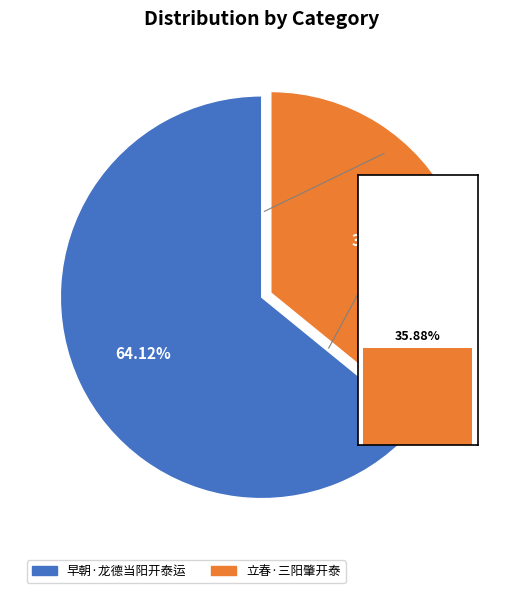

Combined, what portion of the pie is 立春·三阳肇开泰 and 早朝·龙德当阳开泰运?

100.0%